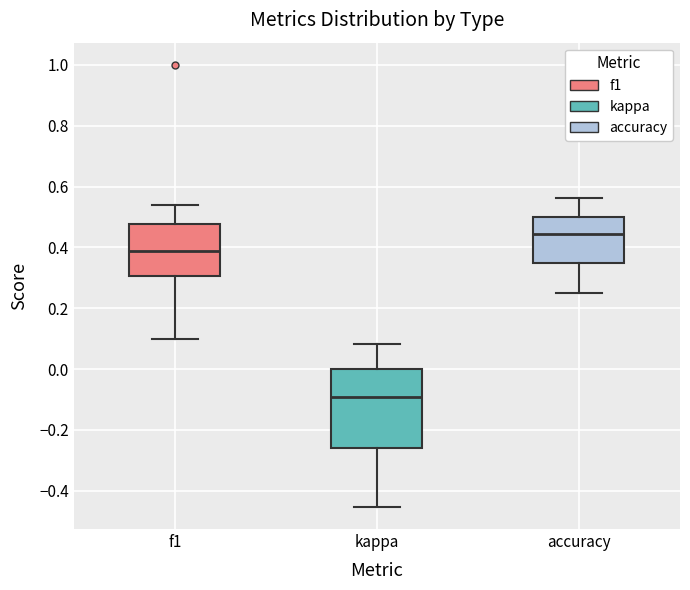

Which box's median line is the lowest?

kappa